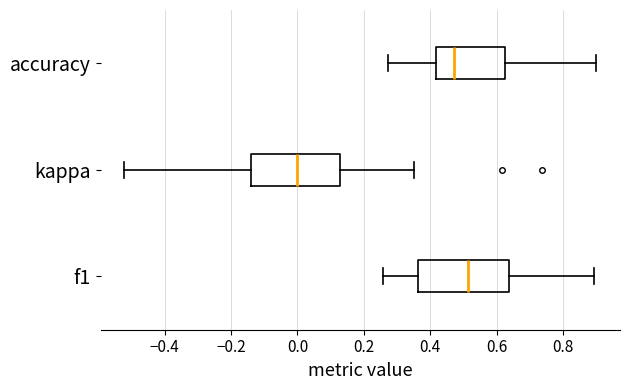

Reading bottom to top, read every box against the x-axis: the position of its median line, the range the box covers, and the ends of its whiskers. The values are not printed on the chart, so give them approximately, as read against the axis.

f1: median 0.52, box 0.36 to 0.64, whiskers 0.26 to 0.90
kappa: median 0.00, box -0.14 to 0.12, whiskers -0.52 to 0.36
accuracy: median 0.48, box 0.42 to 0.62, whiskers 0.28 to 0.90